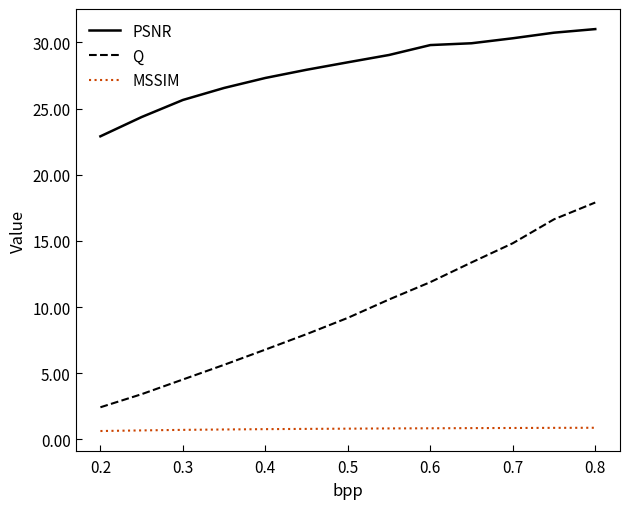

Which series has the largest range (max minus min)?

Q